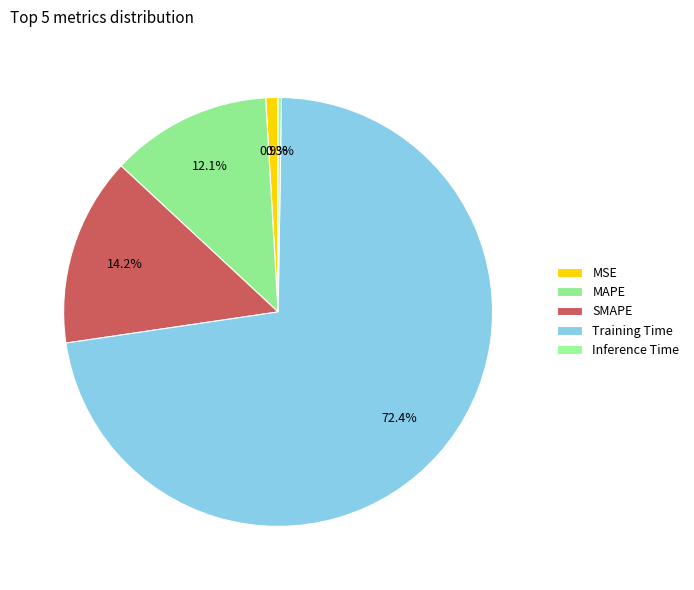

Is there a majority slice in this chart?

Yes